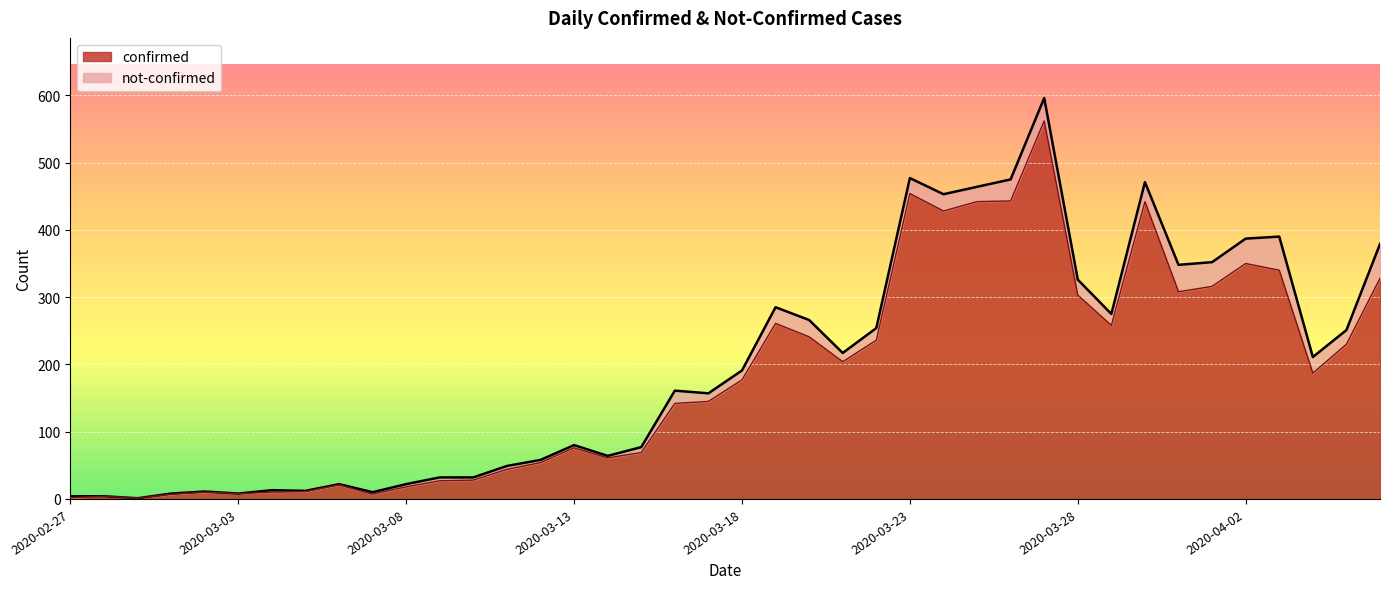

What is the sum of the values at 2020-03-19 and 2020-03-15?

330